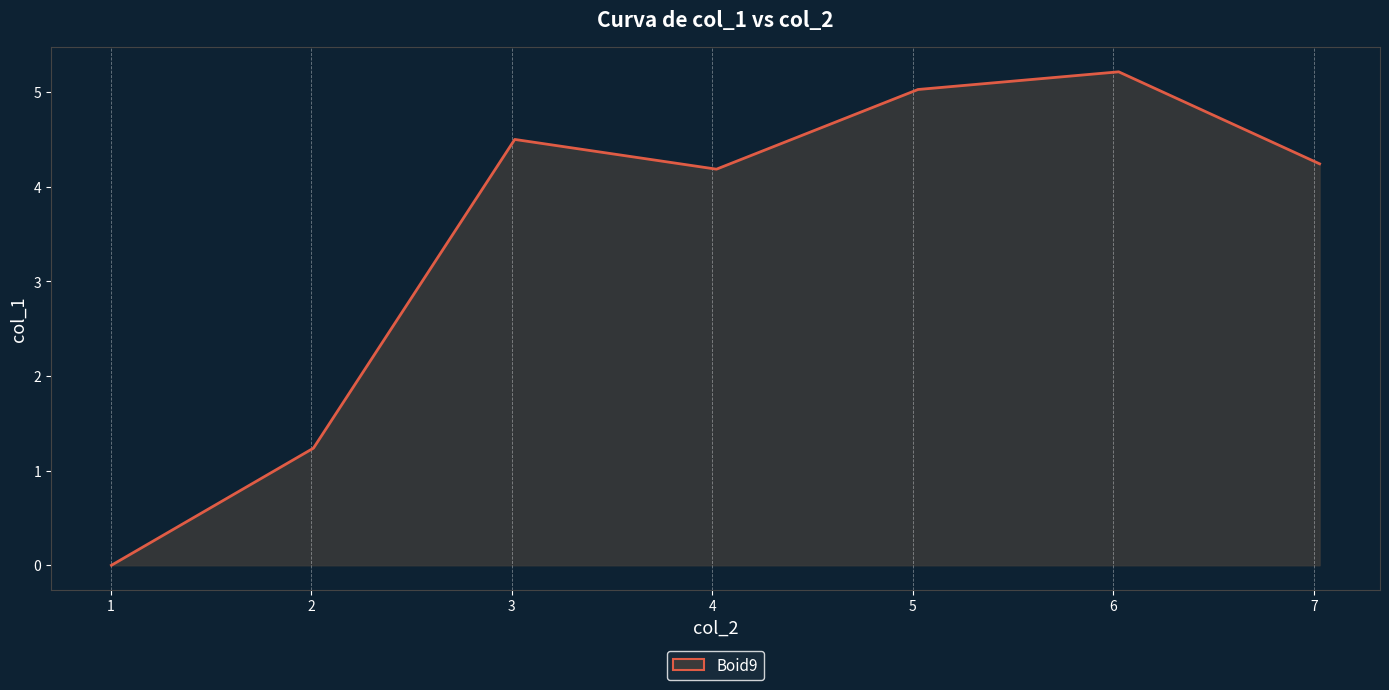

True or false: the data has more than 2 interior local peaks.

False